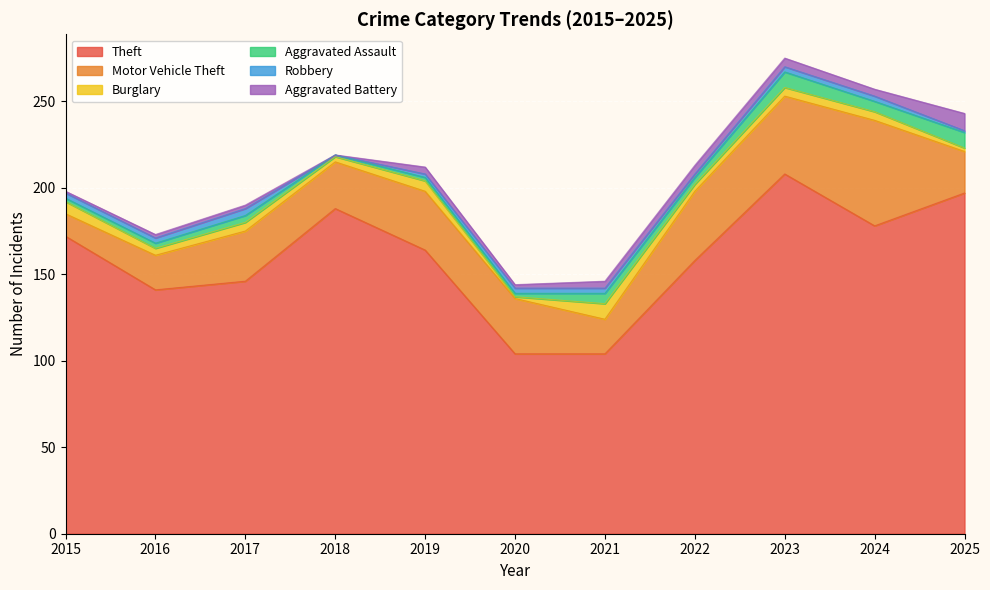

How many lines are shown in the chart?

6